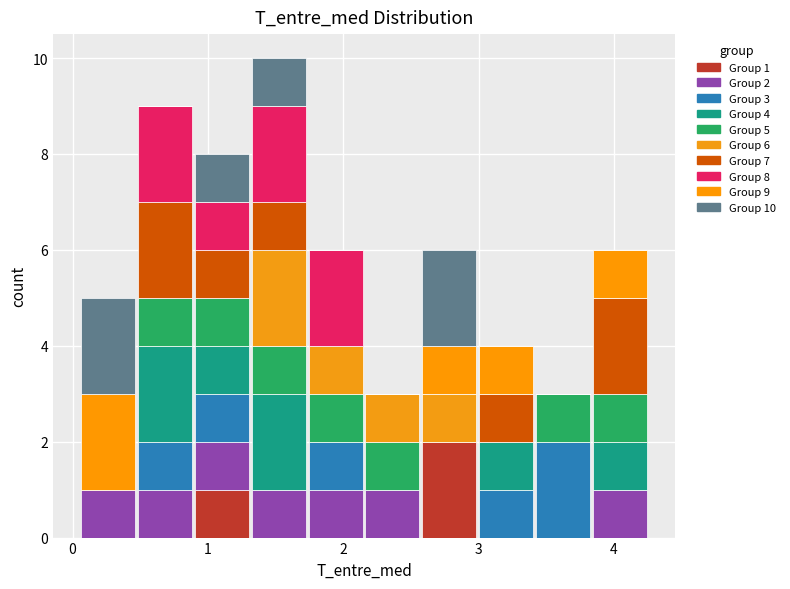

Which range on the x-axis has the tallest stacked bar (by total height)?

1.3 to 1.7